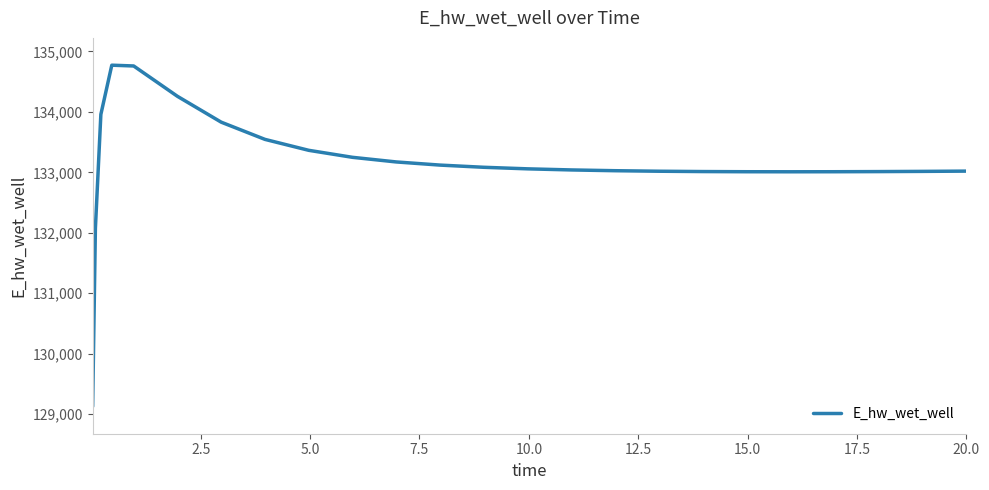

What is the difference between the maximum and minimum values?

5649.0